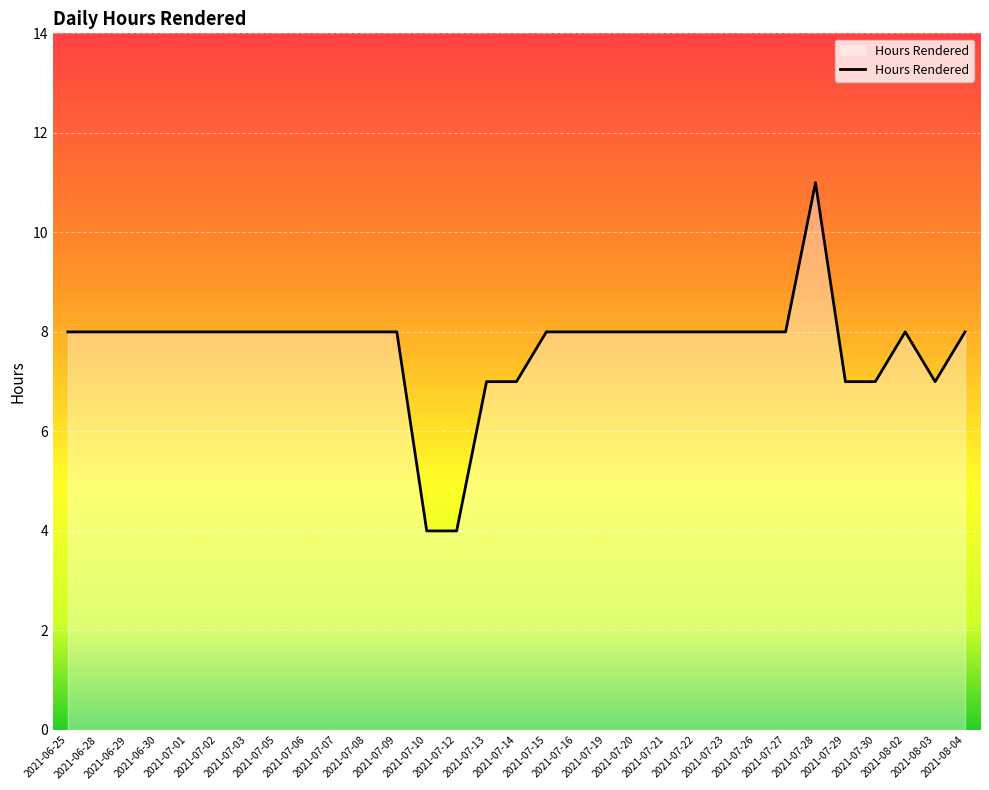

True or false: there are more than 0 points higher than both neighbors.

True